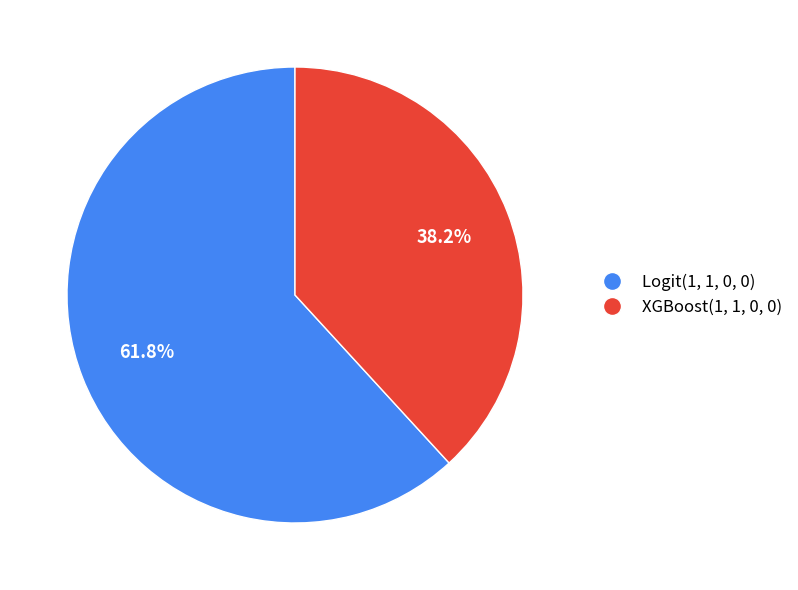

To the nearest percent, what is the average slice percentage?

50%